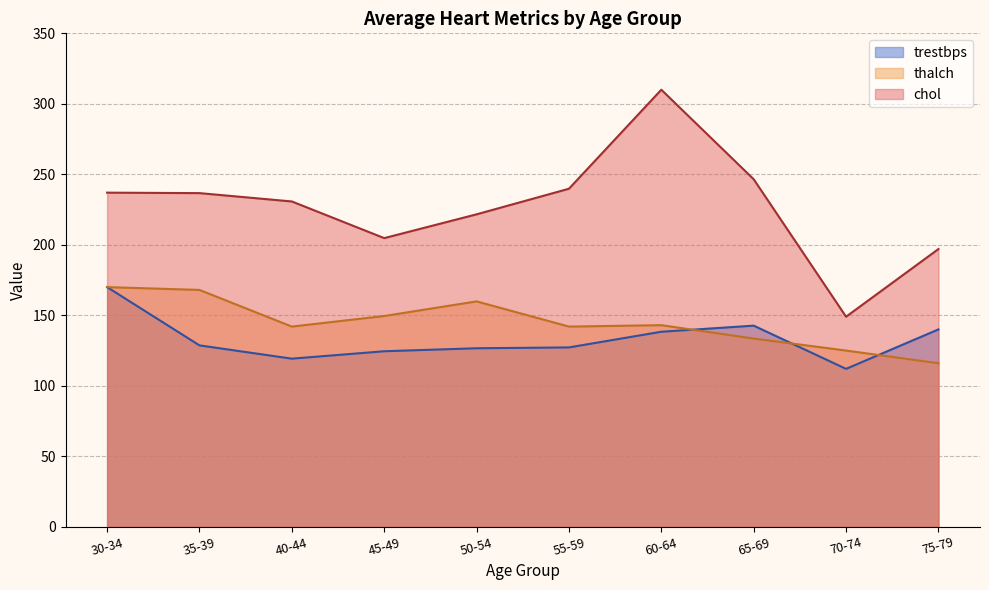

What is the approximate value of trestbps at 60-64?

138.3